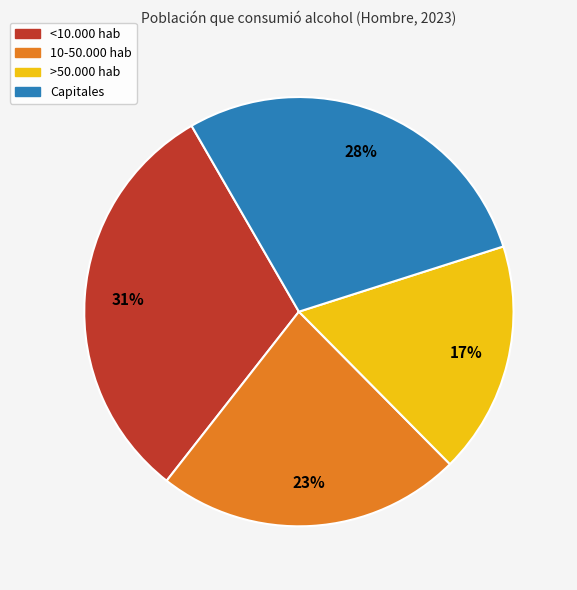

To the nearest percent, what portion does <10.000 hab represent?

31%